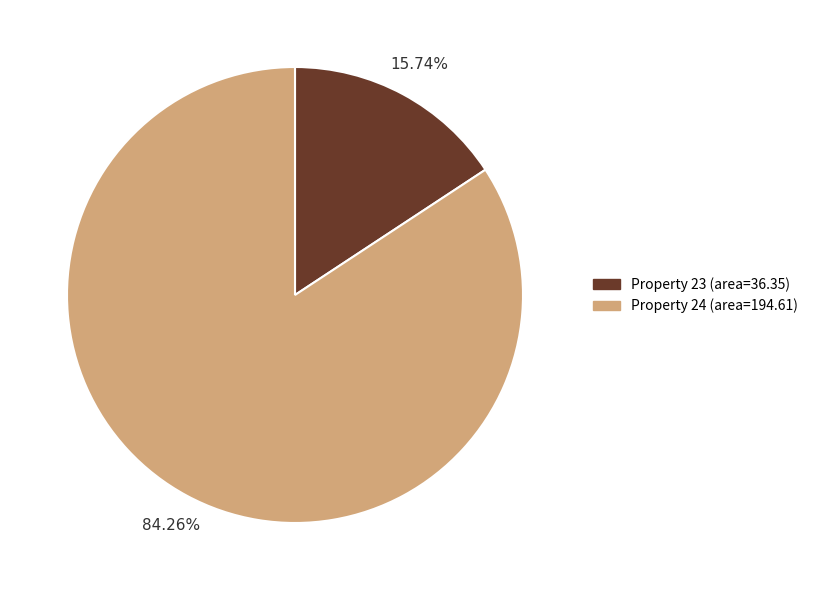

Does any single category account for the majority?

Yes